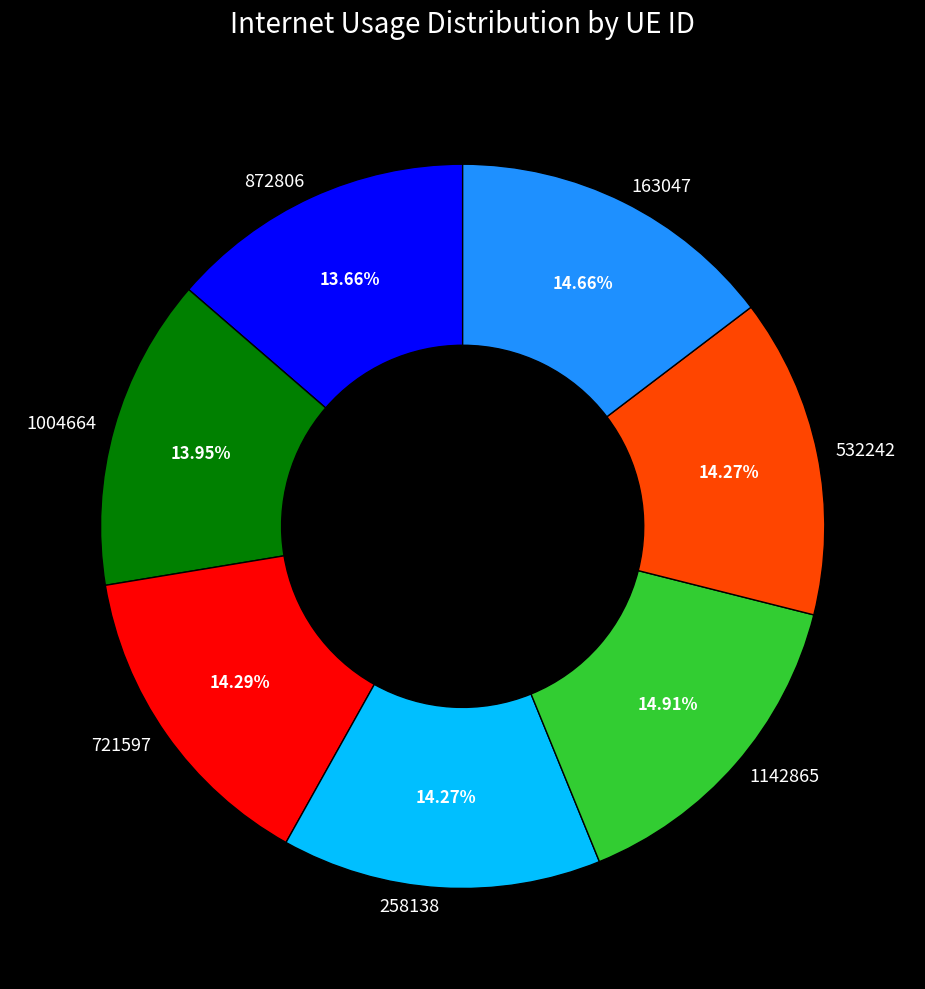

What percentage is NOT represented by 532242?

85.7%